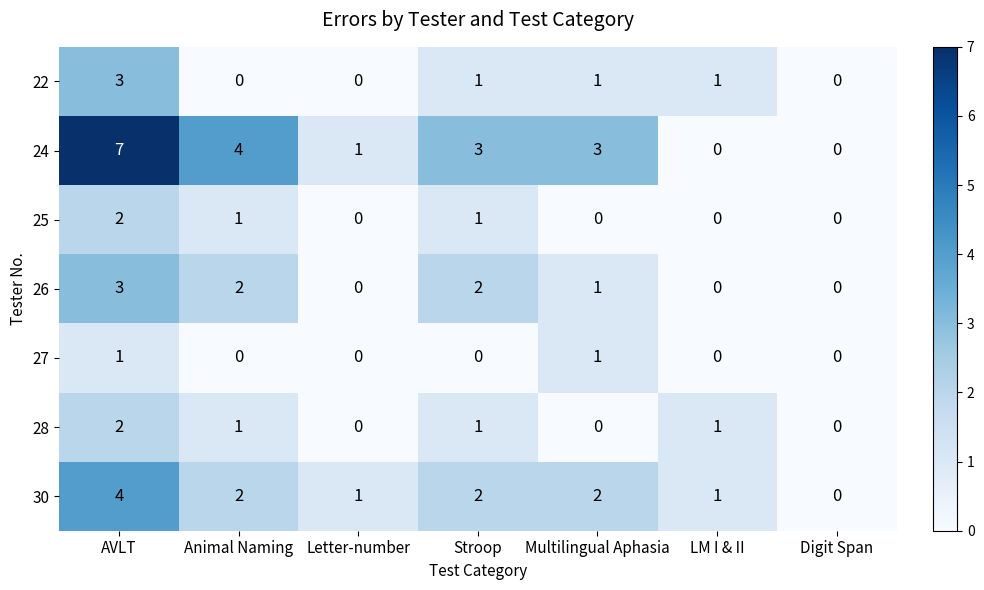

At which category is the sum across all series the highest?

AVLT